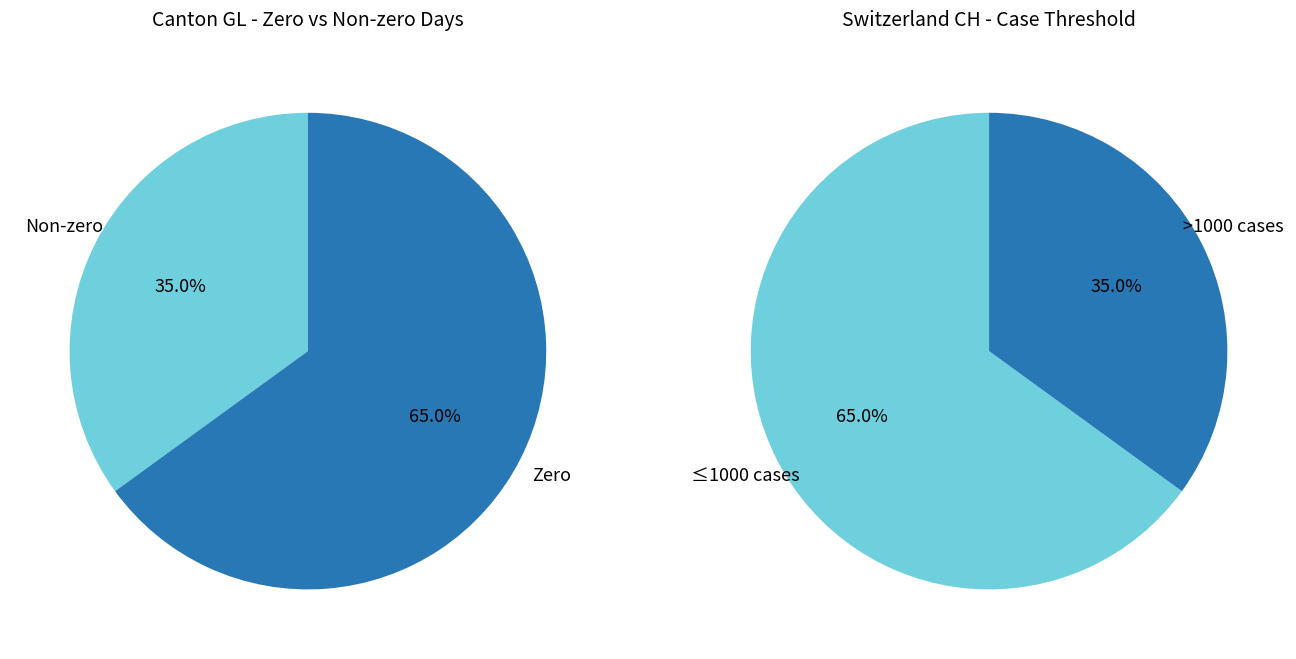

Which series has the largest range (max minus min)?

CH